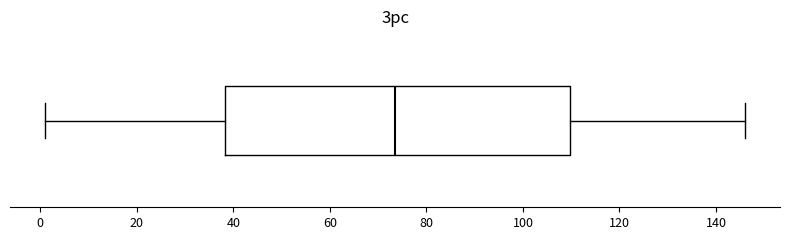

Where does the right whisker of the box end on the x-axis? The values are not printed on the chart, so give them approximately, as read against the axis.

146